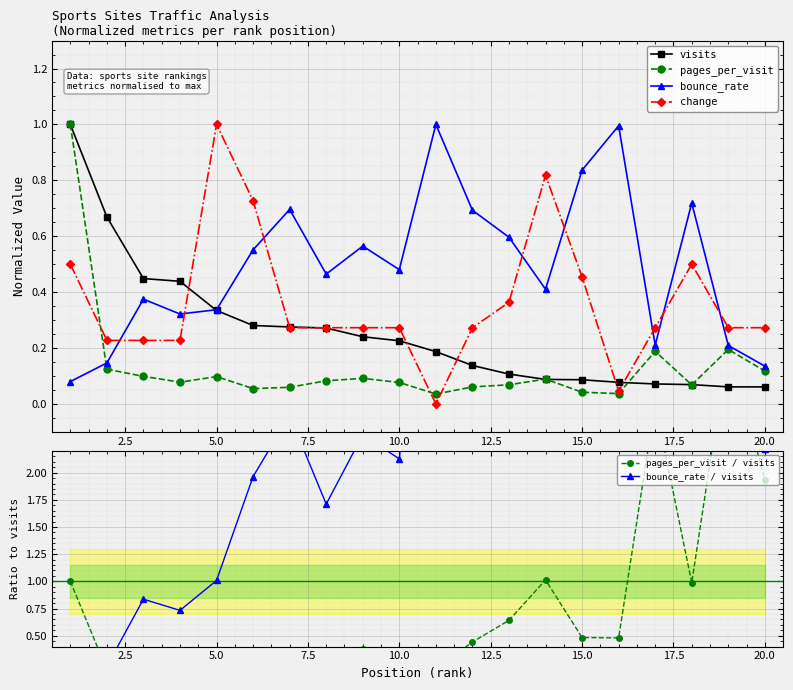

True or false: bounce_rate has more than 1 interior local peaks.

True